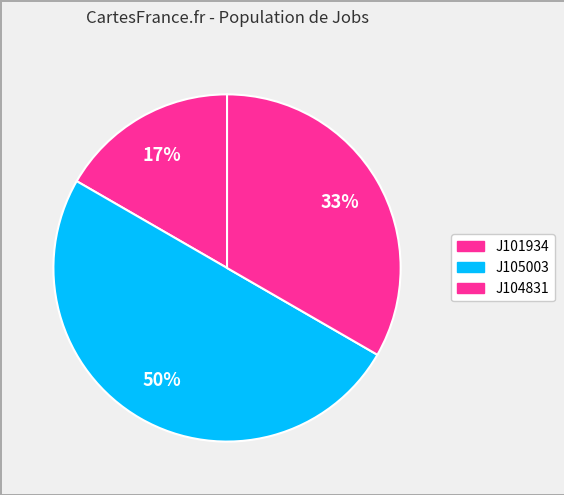

Approximately how many times larger is the value at J104831 compared to J105003?

0.7